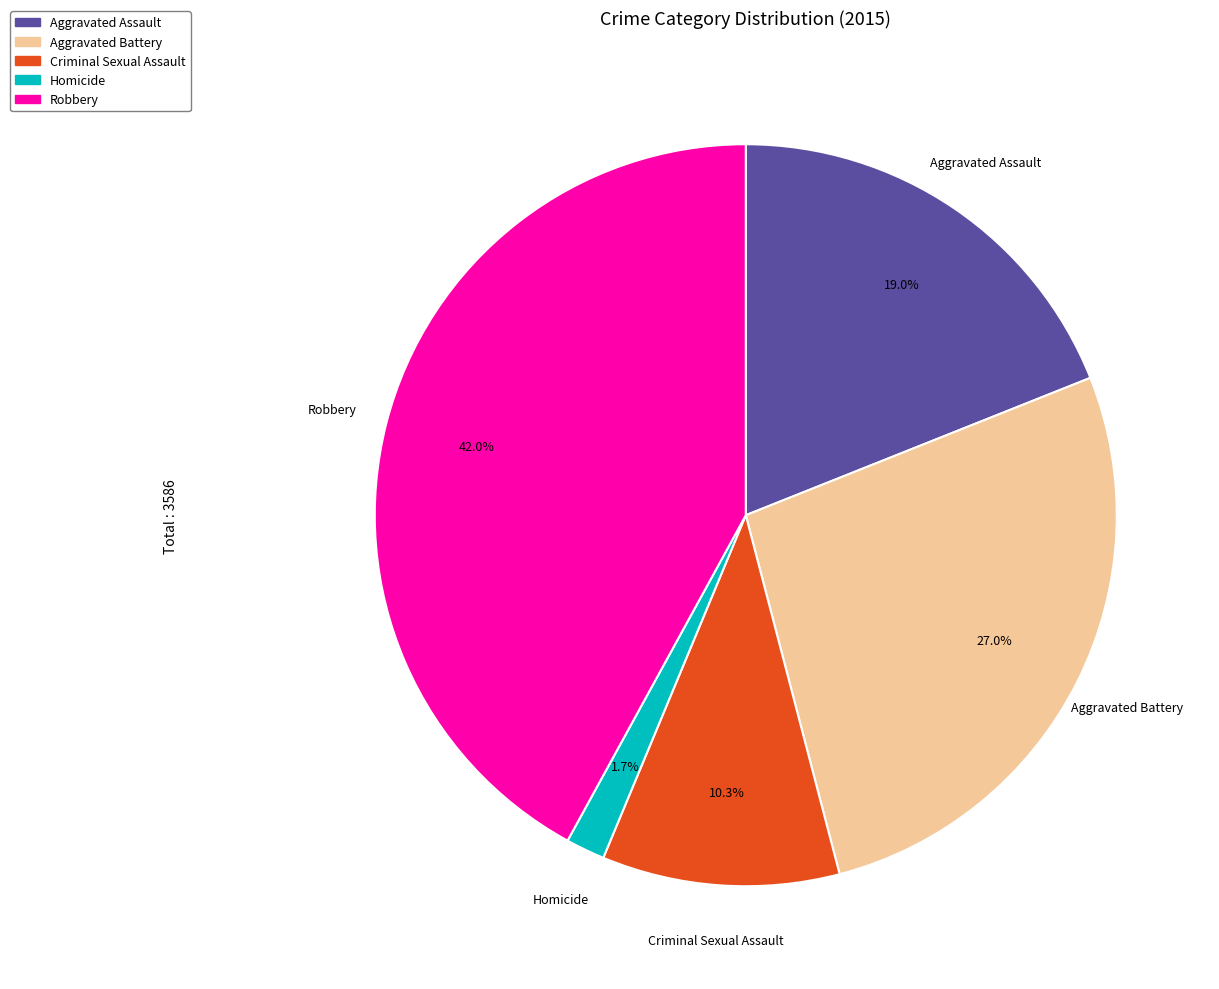

What percentage is NOT represented by Criminal Sexual Assault?

89.7%